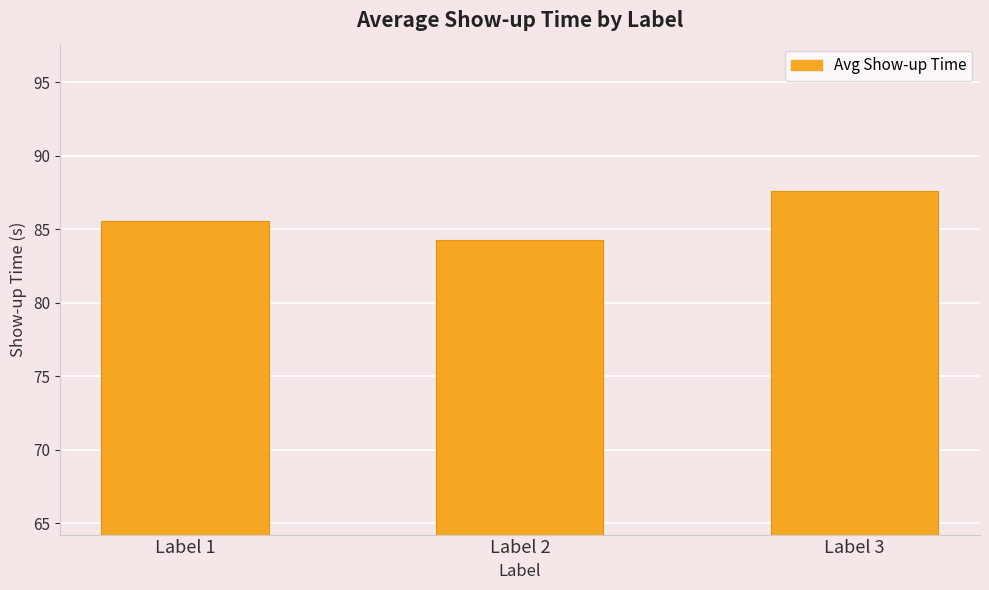

Approximately how many times larger is the value at Label 2 compared to Label 1?

1.0